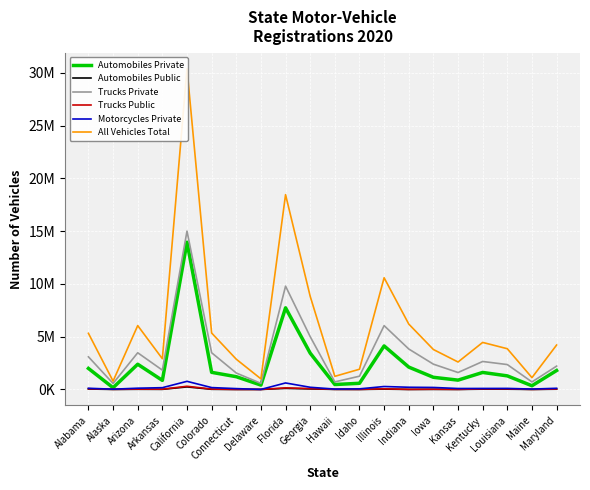

Which label corresponds to the smallest value in the chart?

Connecticut